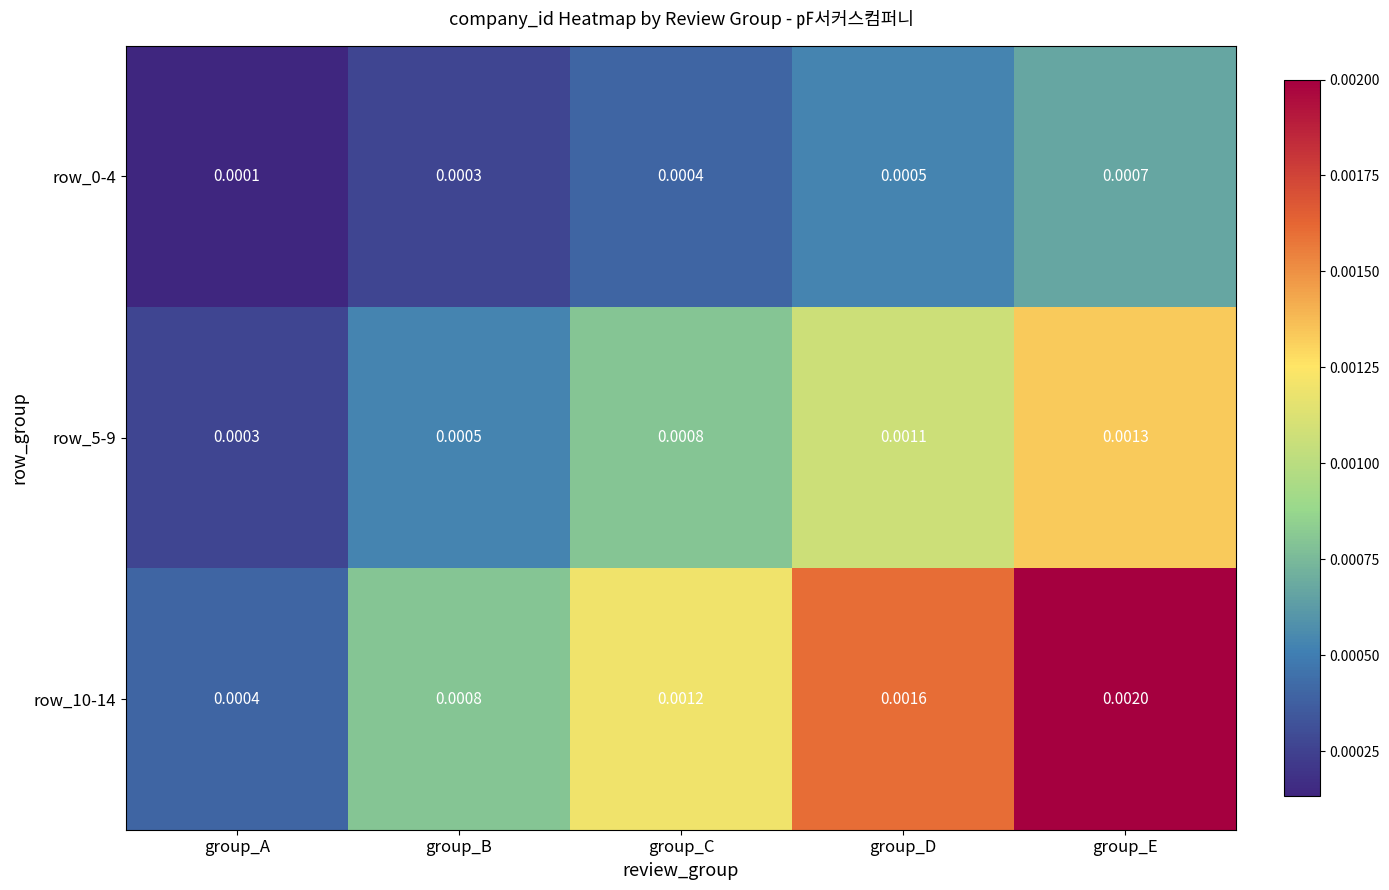

At which label is row_5-9 closest to 0?

group_A